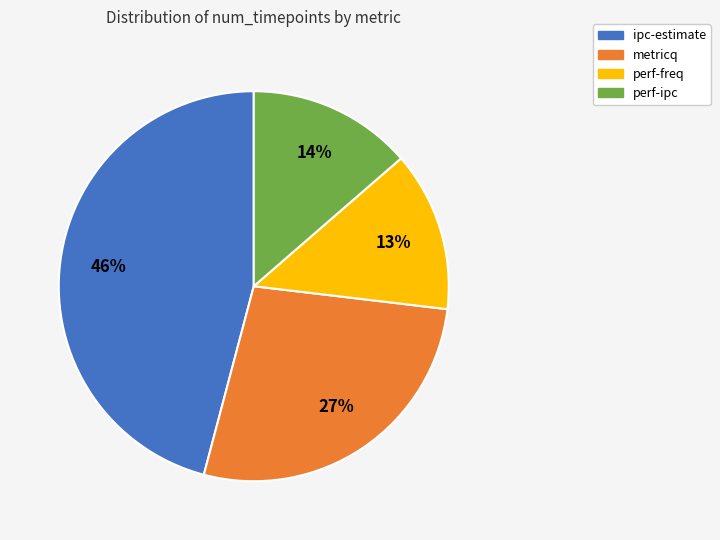

Which has a higher value, metricq or perf-freq?

metricq